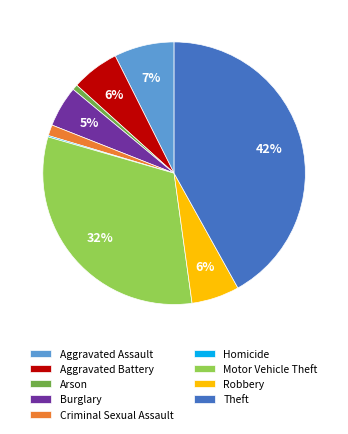

To the nearest percent, what is the average slice percentage?

11%